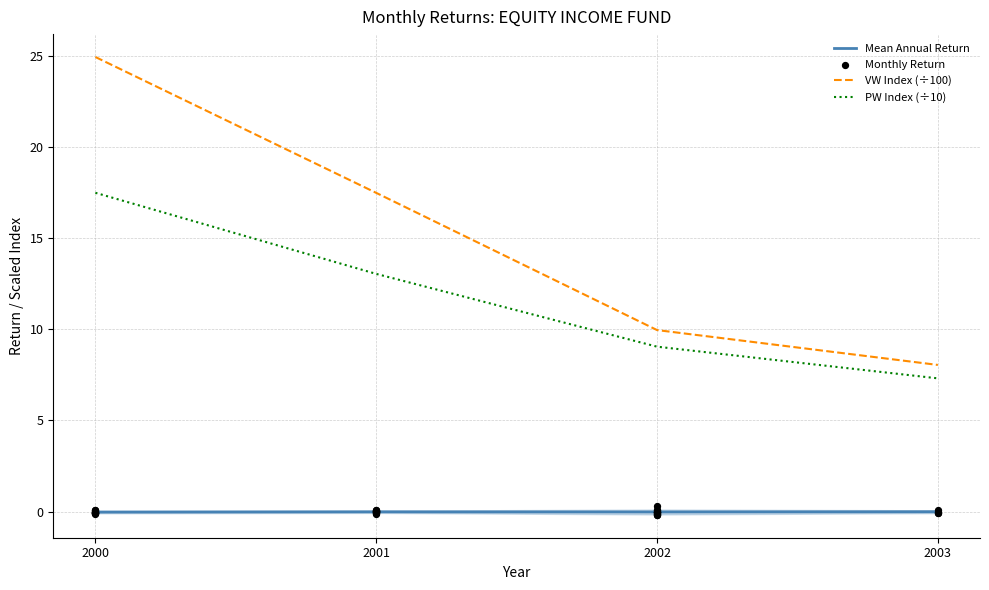

What is the maximum value for PW Index (÷10)?

17.5